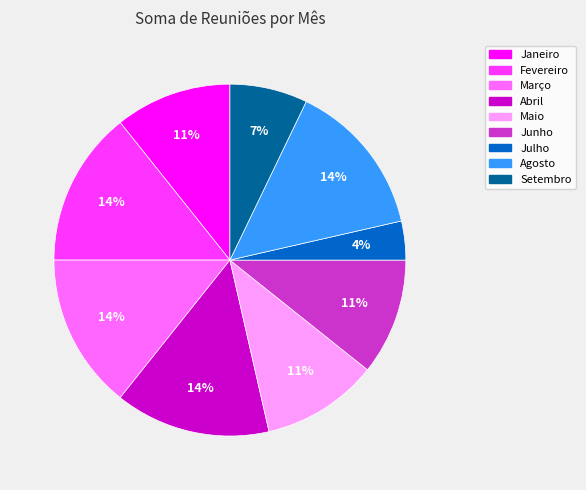

Count the number of slices in the pie.

9